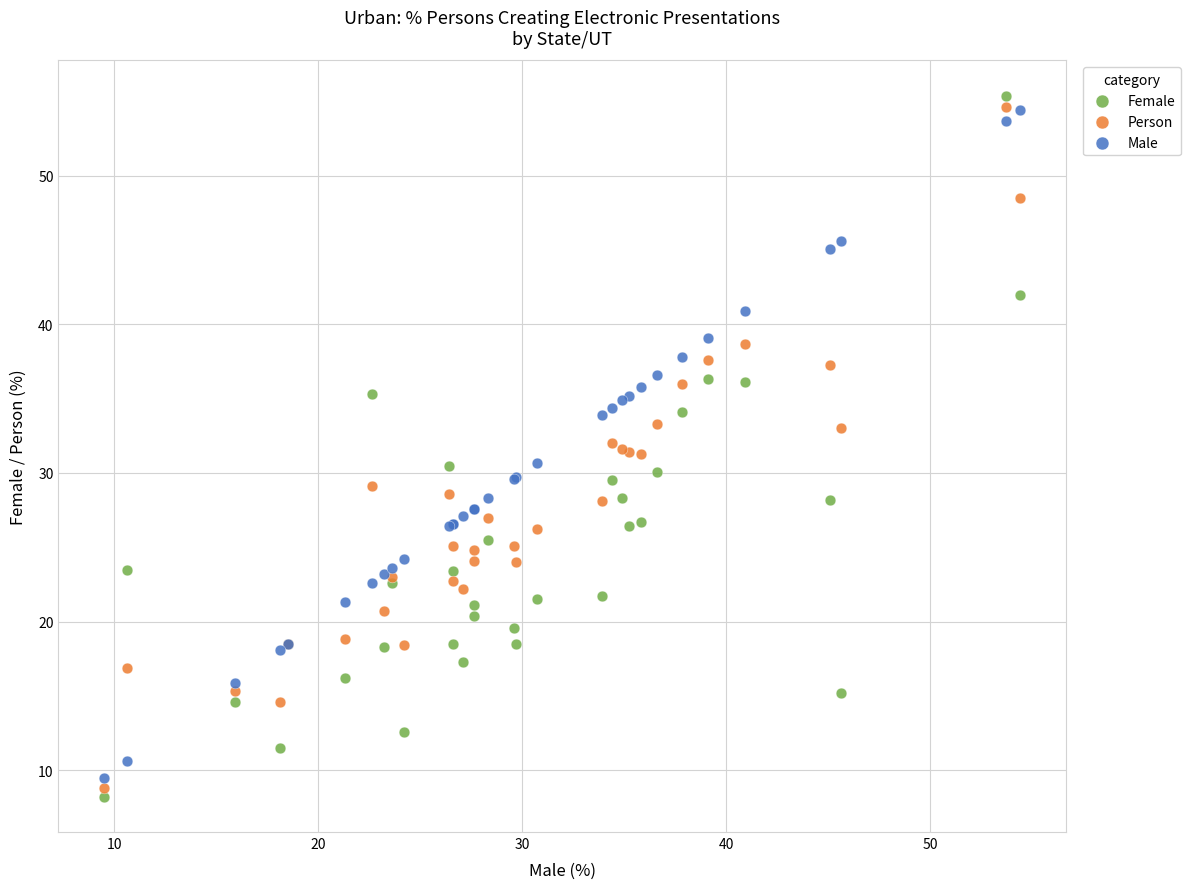

What is the X range (max minus min) for the scatter plot?

44.9